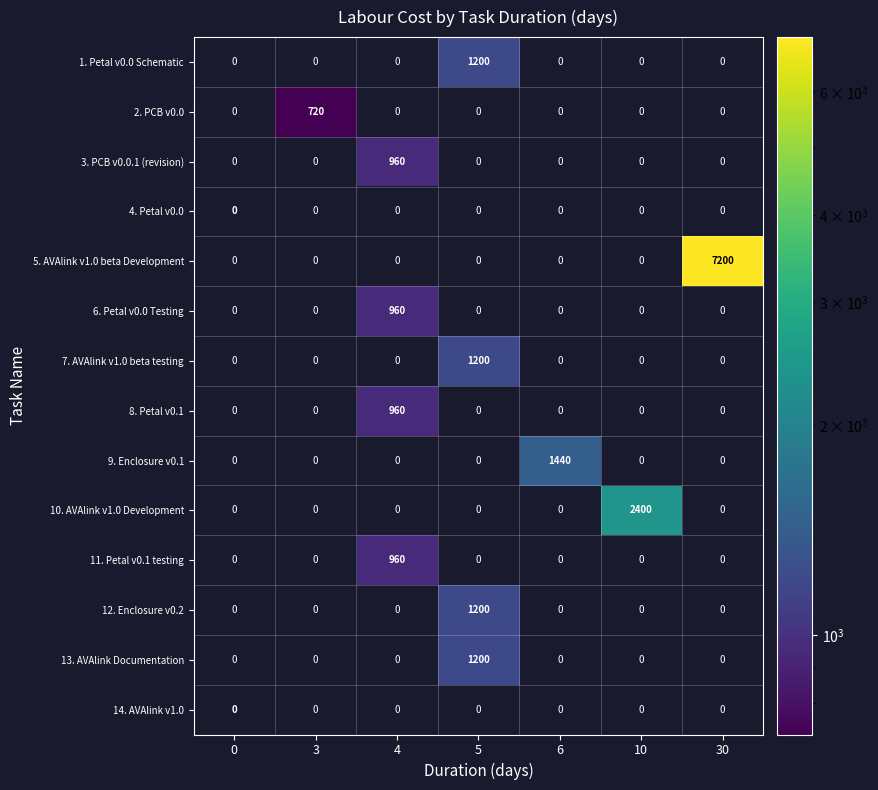

How many values in the 12. Enclosure v0.2 series exceed 0?

1